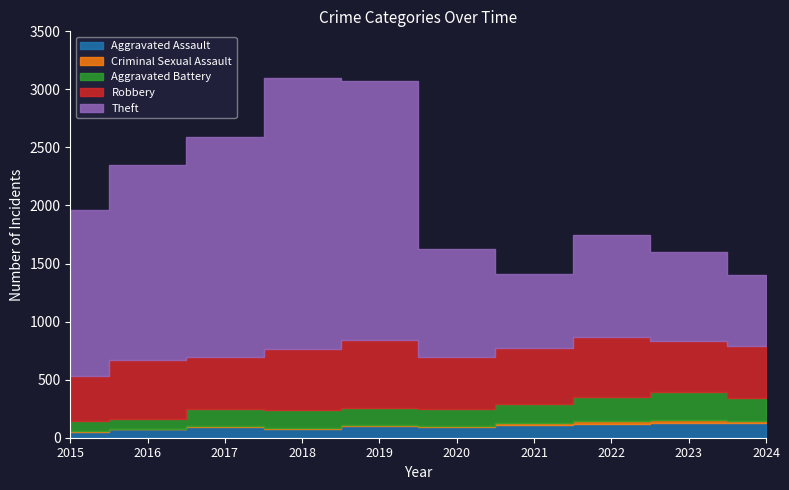

True or false: Aggravated Assault and Aggravated Battery cross at least once.

False